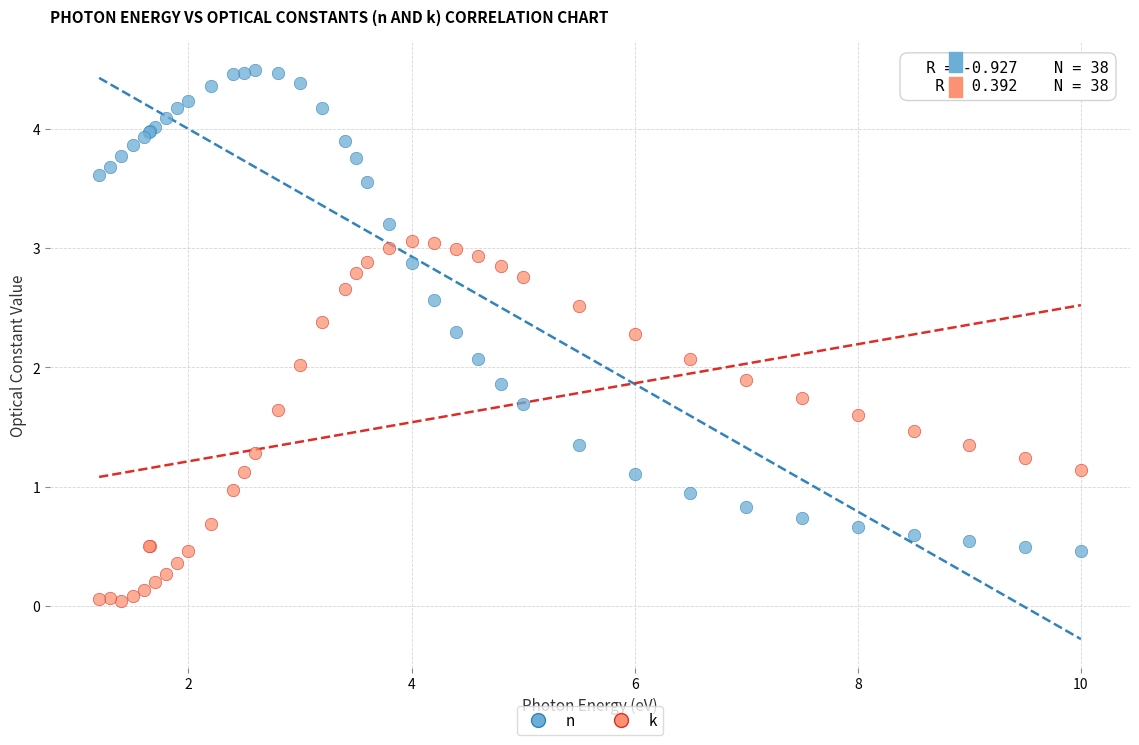

Which series has the widest spread of Y values?

n